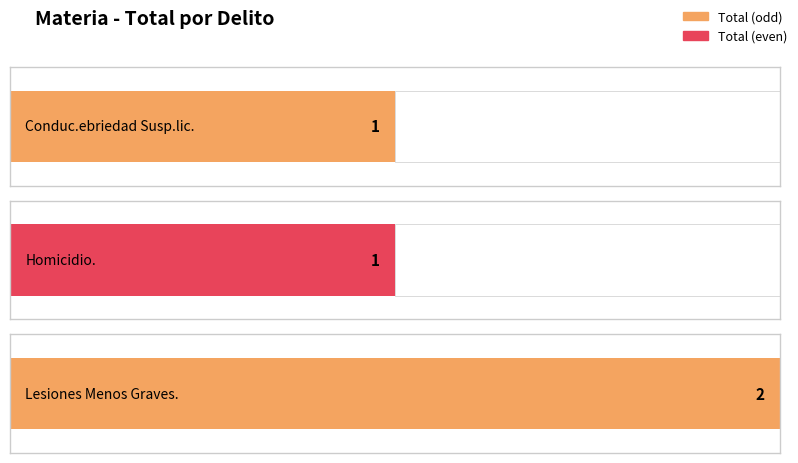

What is the value of the 1st bar from the left?

1